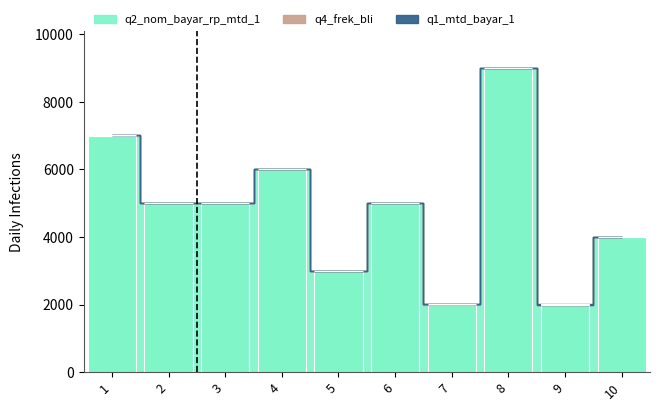

True or false: q2_nom_bayar_rp_mtd_1 has a value of 1714 at 6.

False